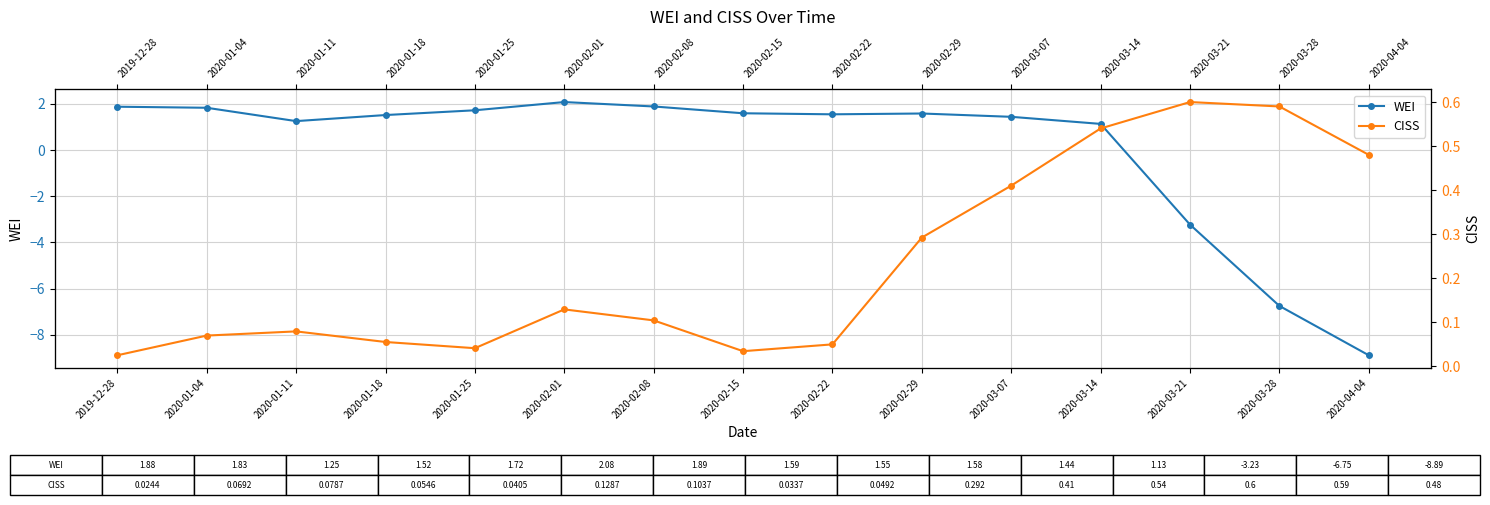

What position from the left is 2020-04-04?

15